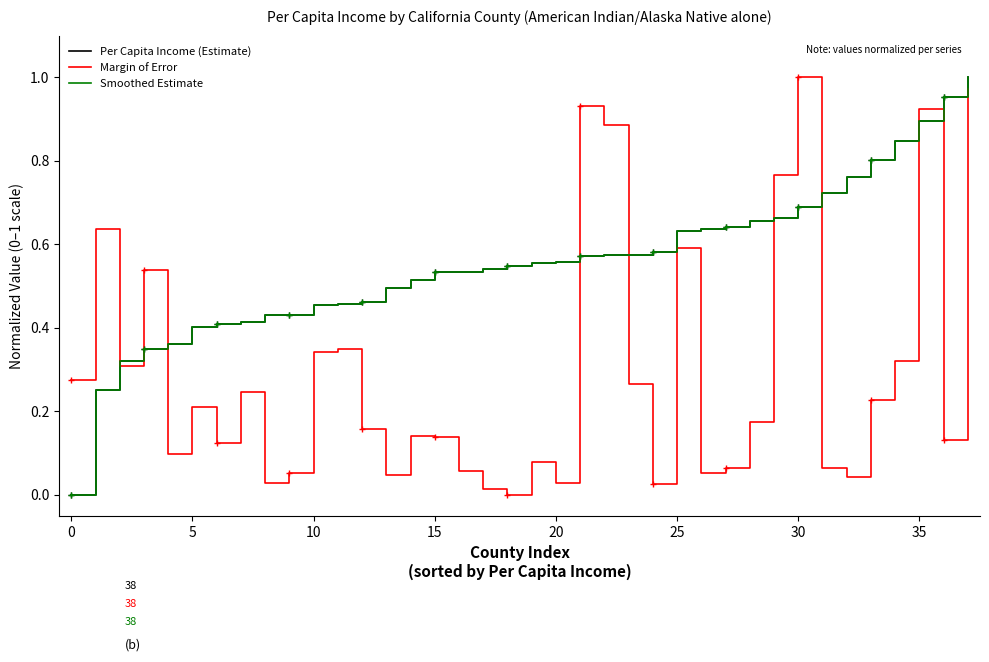

The Margin of Error series shows 0.1 at 15. True or false?

False